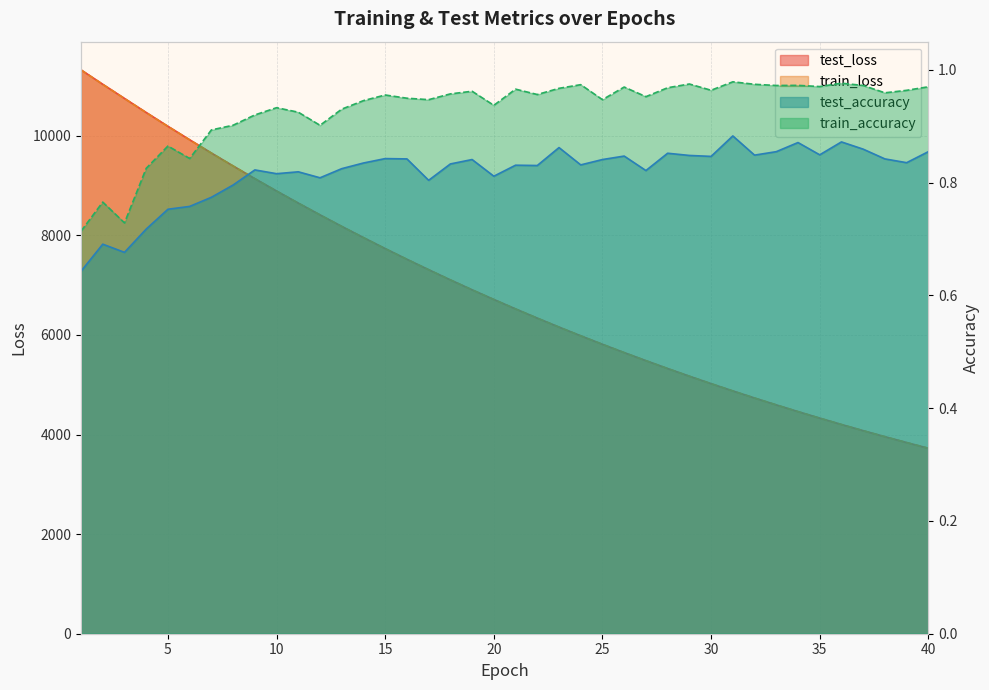

True or false: test_accuracy and train_accuracy cross at least once.

False